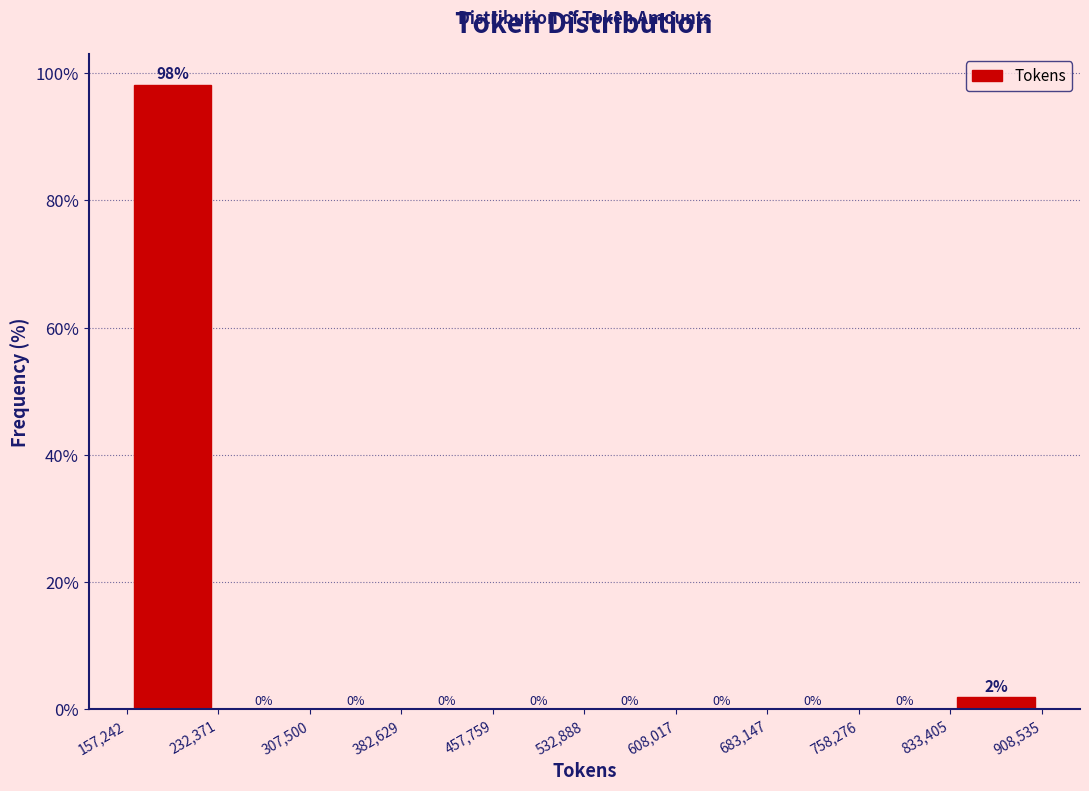

Which range on the x-axis has the tallest bar?

157,242 to 232,371